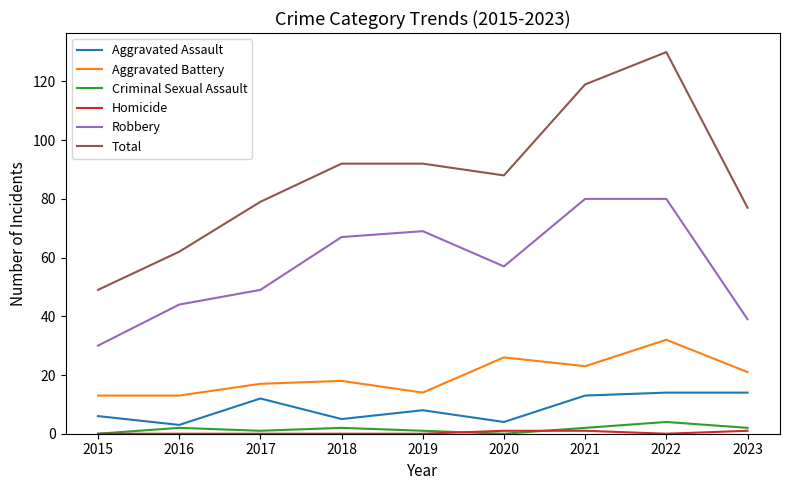

At which category does the chart reach its peak across all series?

2022